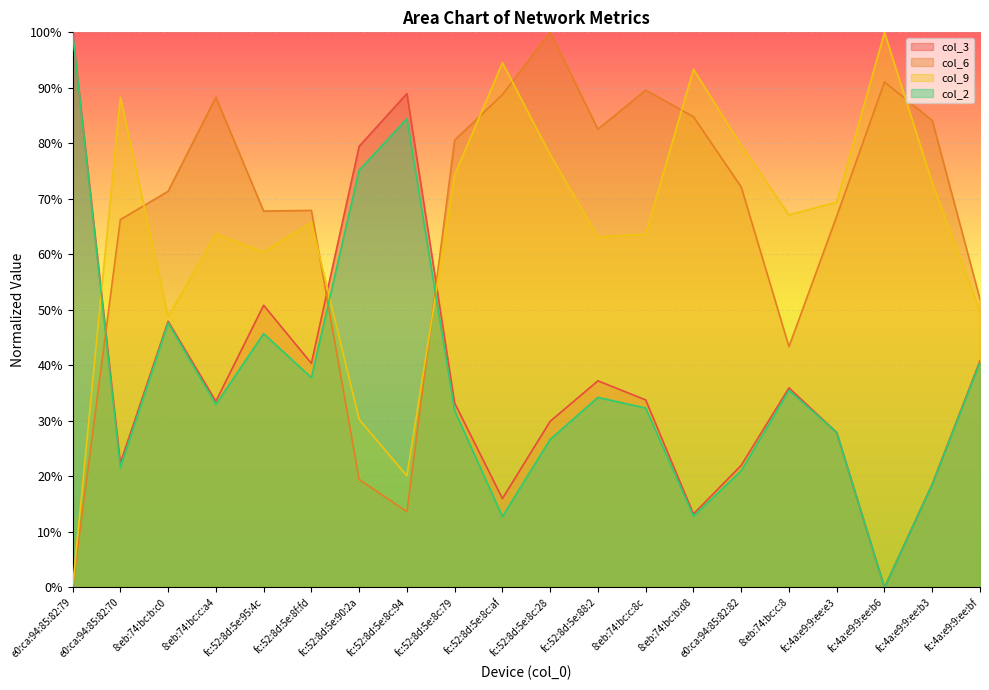

Which series has the widest spread of values?

col_3